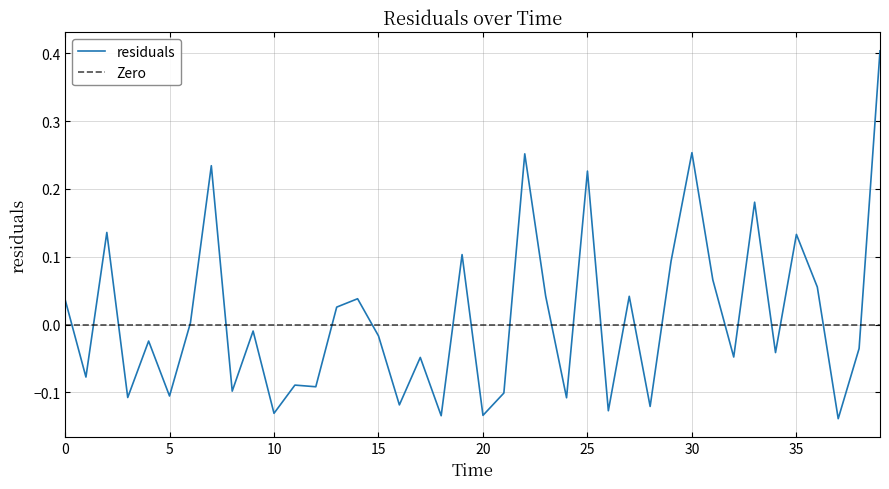

Reading left to right, extract all data points from this chart.

0.0=0.0	1.0=-0.1	2.0=0.1	3.0=-0.1	4.0=-0.0	5.0=-0.1	6.0=0.0	7.0=0.2	8.0=-0.1	9.0=-0.0	10.0=-0.1	11.0=-0.1	12.0=-0.1	13.0=0.0	14.0=0.0	15.0=-0.0	16.0=-0.1	17.0=-0.0	18.0=-0.1	19.0=0.1	20.0=-0.1	21.0=-0.1	22.0=0.3	23.0=0.0	24.0=-0.1	25.0=0.2	26.0=-0.1	27.0=0.0	28.0=-0.1	29.0=0.1	30.0=0.3	31.0=0.1	32.0=-0.0	33.0=0.2	34.0=-0.0	35.0=0.1	36.0=0.1	37.0=-0.1	38.0=-0.0	39.0=0.4